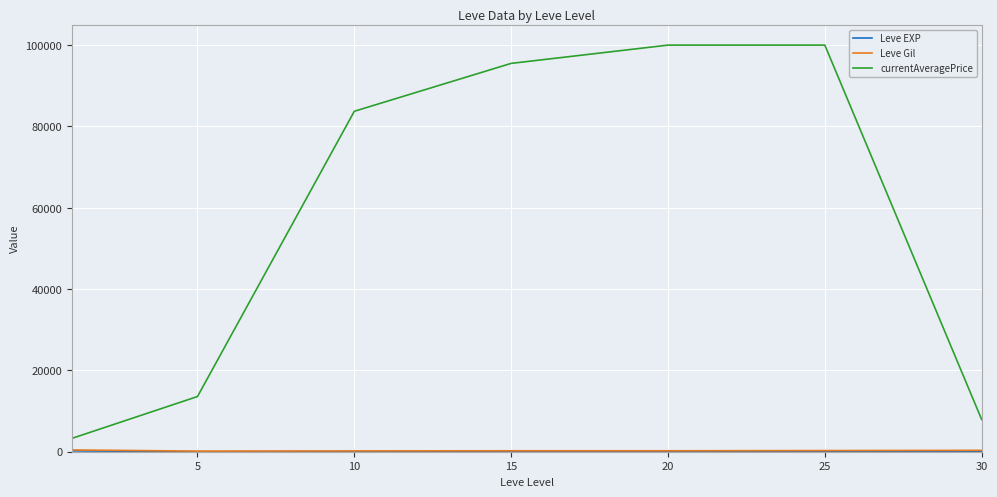

Which series has the largest range (max minus min)?

currentAveragePrice